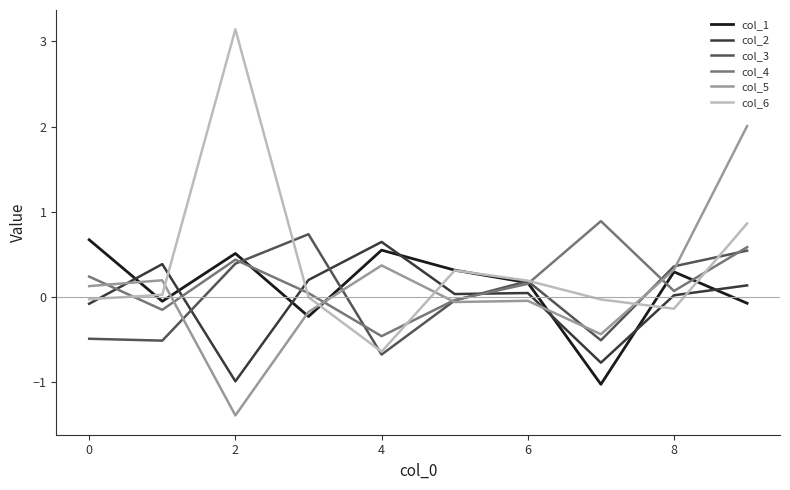

What is the difference between the maximum and minimum values in the col_2 series?

1.6